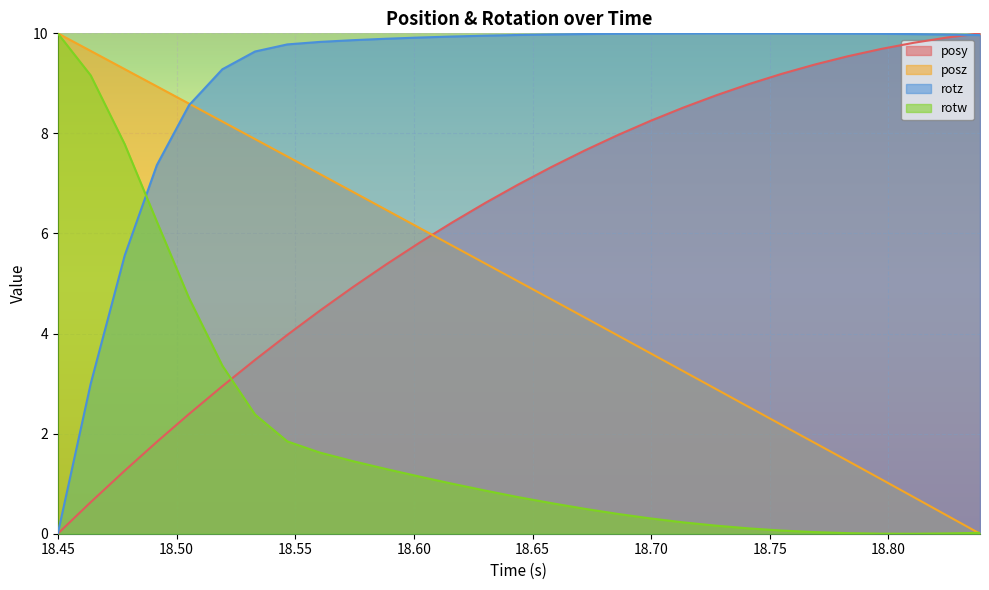

How many lines are shown in the chart?

4